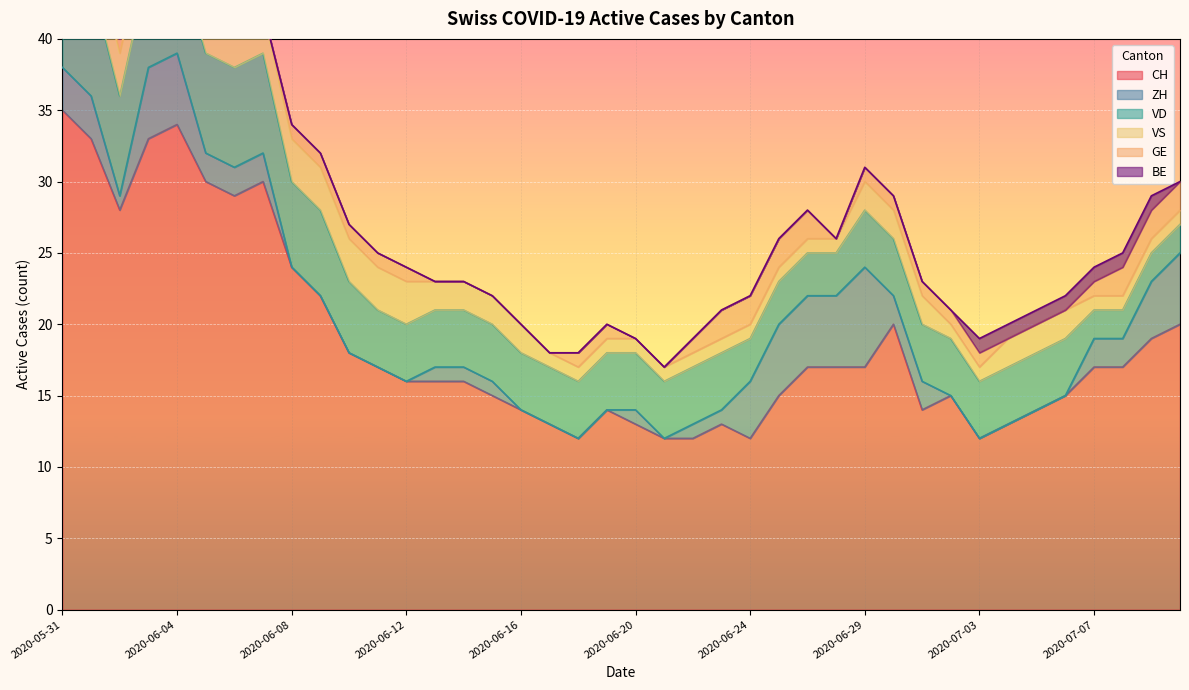

What is the value of the BE point at the 39th from the left?

1